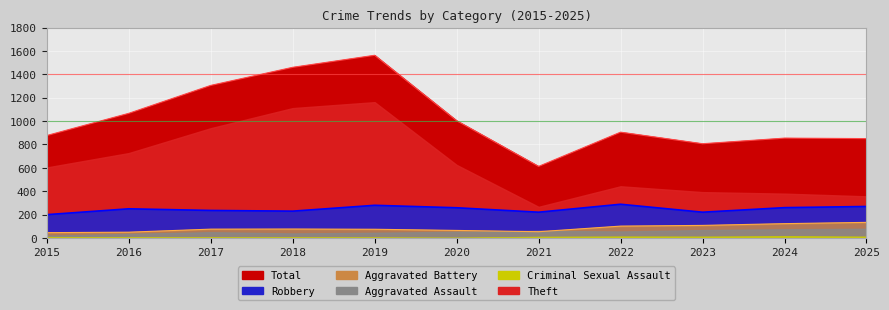

Count the Robbery values in the range 220 to 269.

8